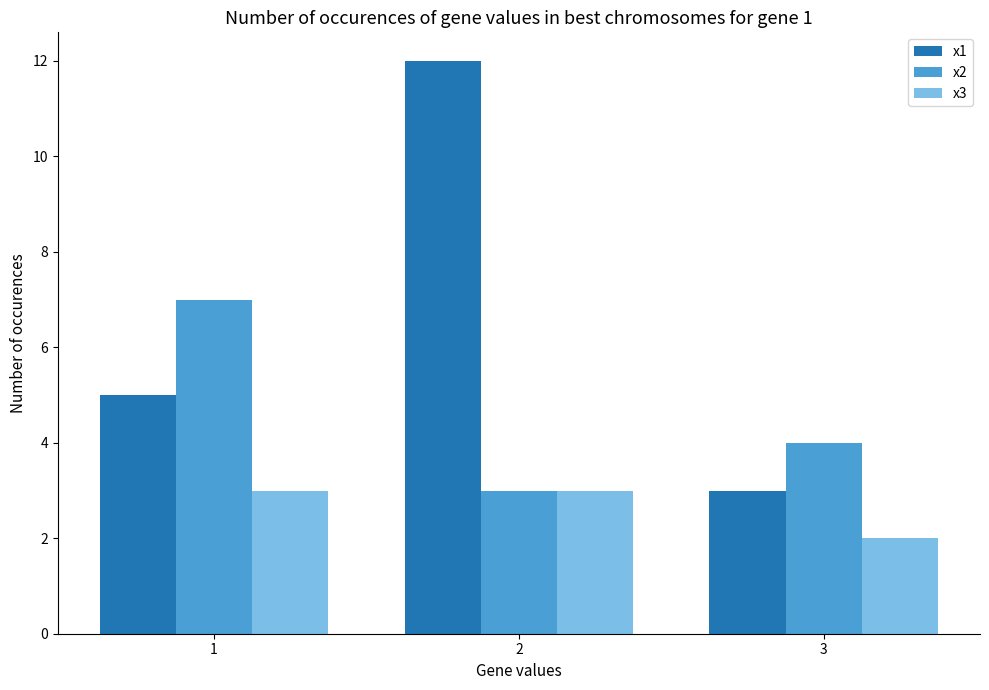

At which label does x2 first exceed 4?

1